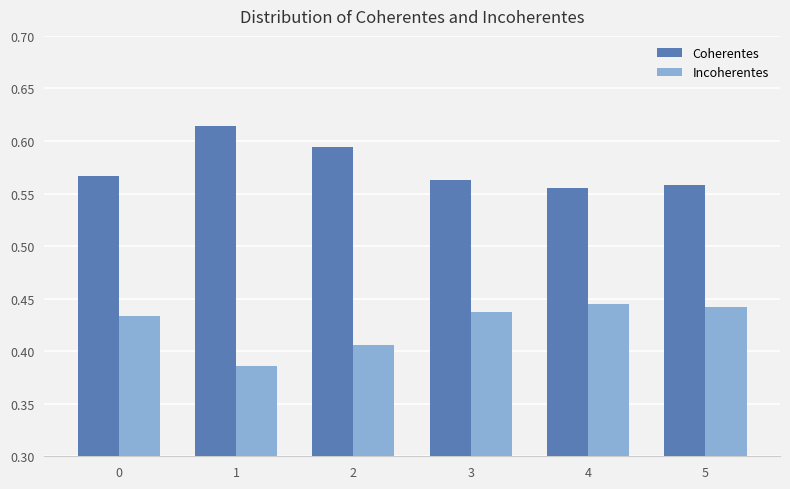

Rank the series by their maximum value, from lowest to highest.

Incoherentes, Coherentes